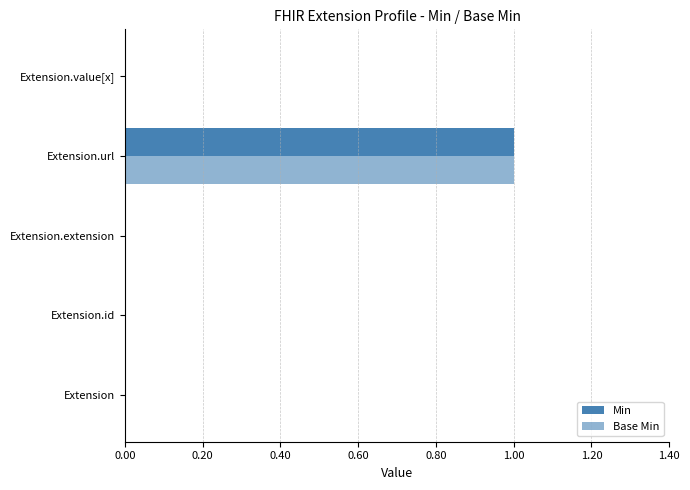

Count the number of categories in the chart.

5